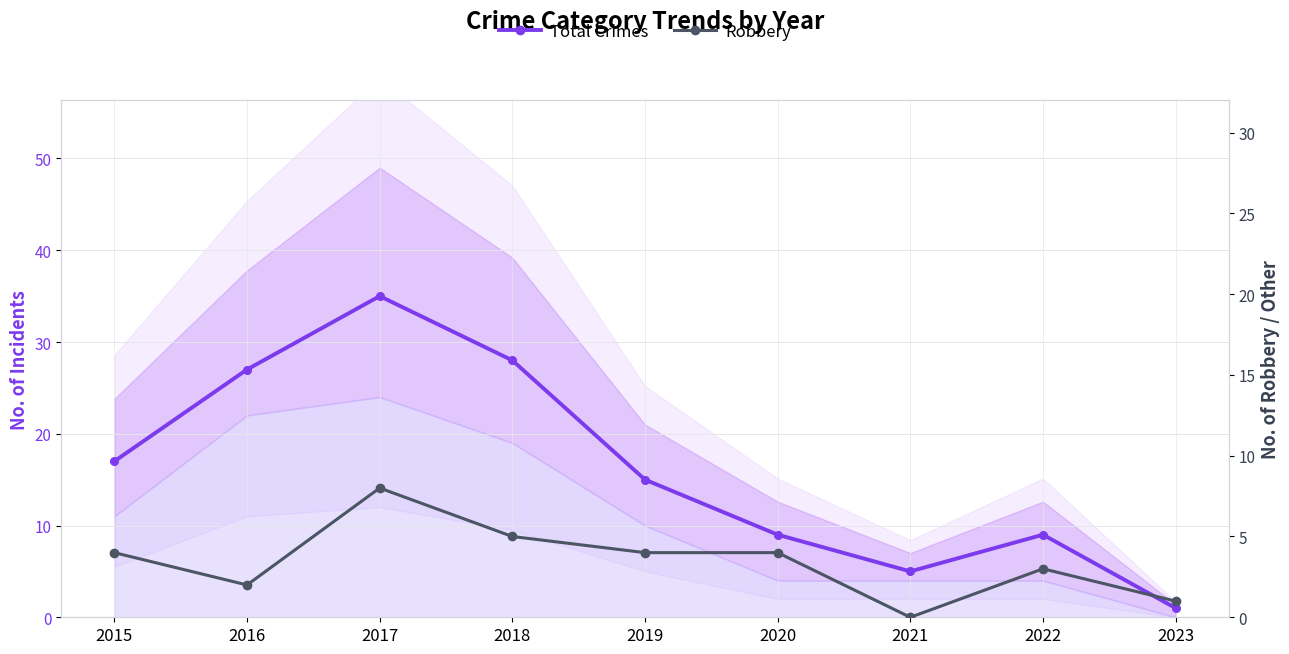

The value of Robbery at 2019 is 4. True or false?

True